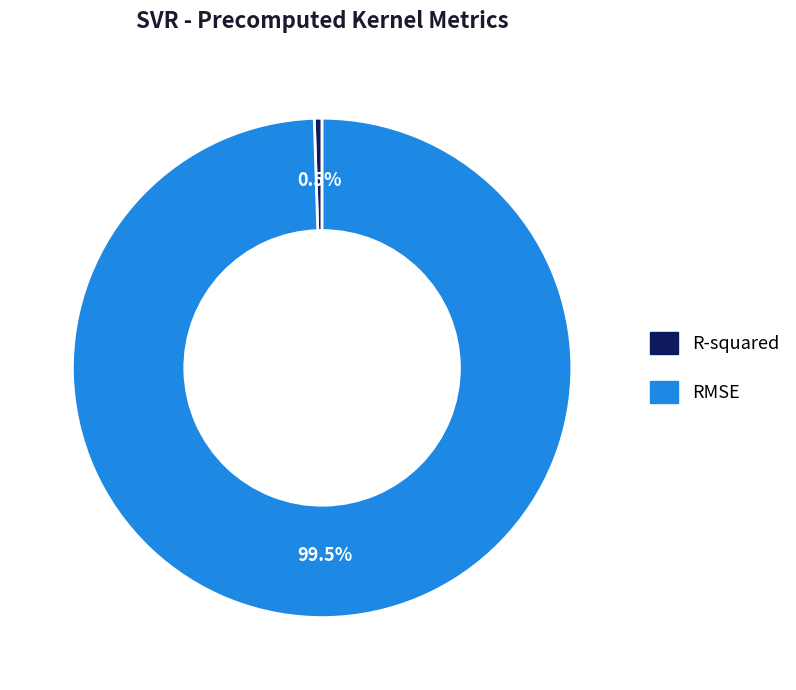

Combined, do RMSE and R-squared account for over 50%?

Yes